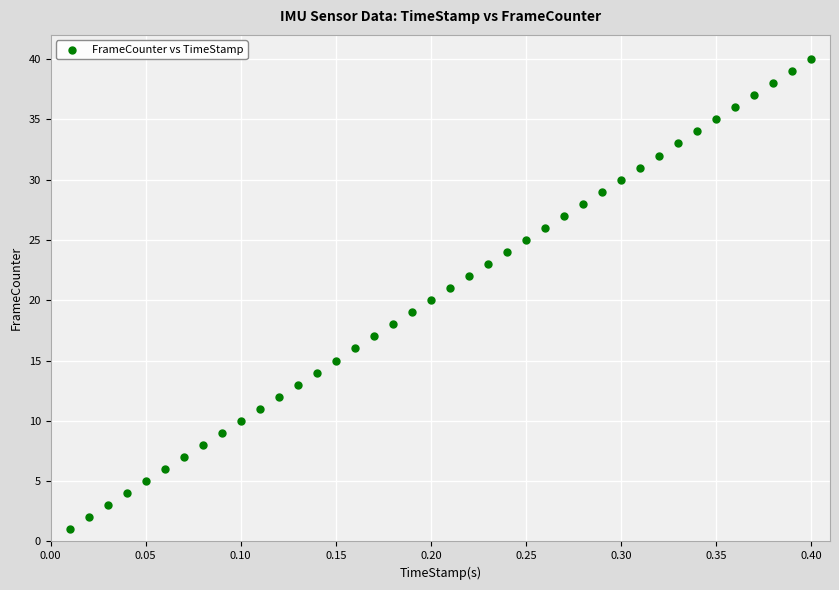

What is the range of Y values (max minus min)?

39